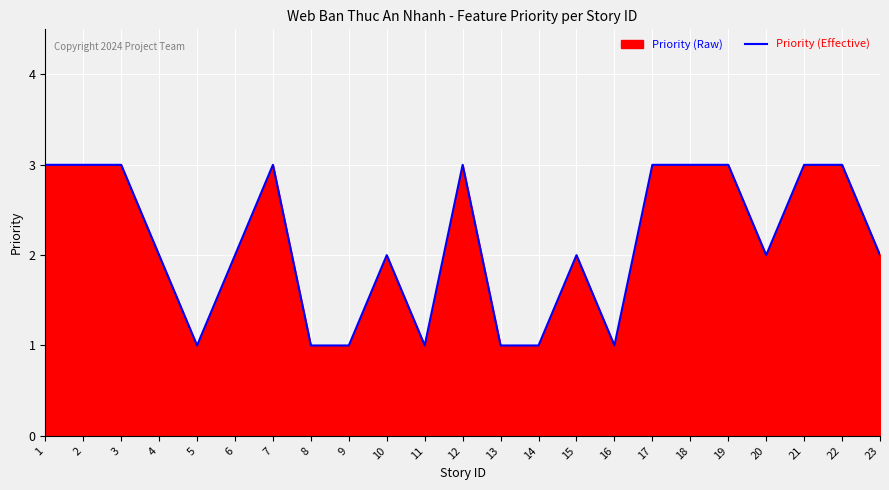

How many data points are less than 2?

7